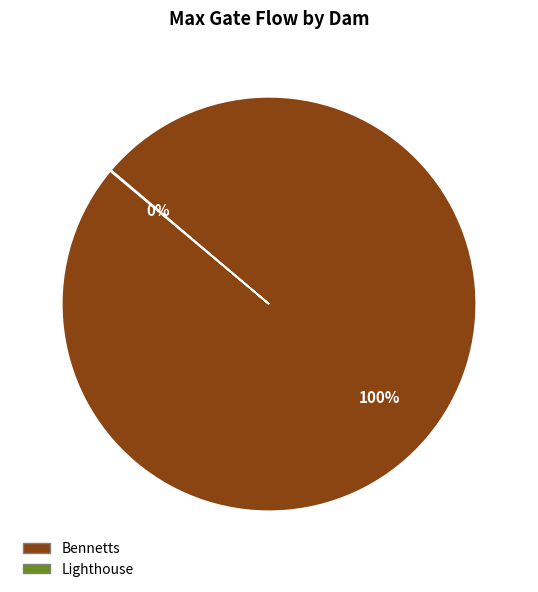

What percentage is the Bennetts slice, to the nearest percent?

100%